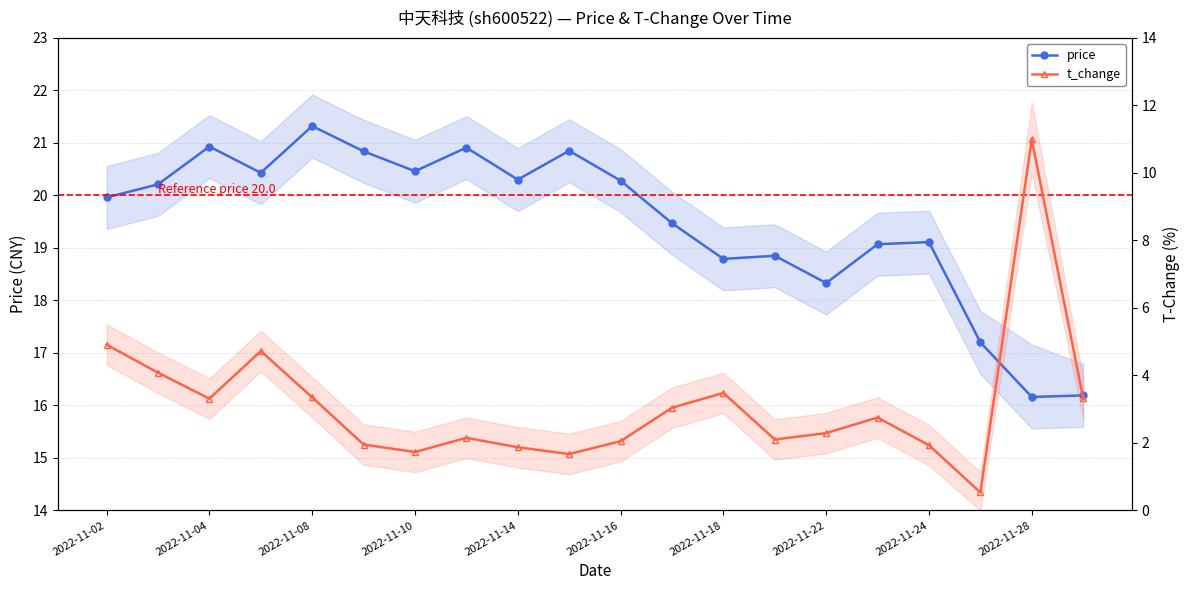

Which has a higher value, 2022-11-28 or 2022-11-08?

2022-11-08